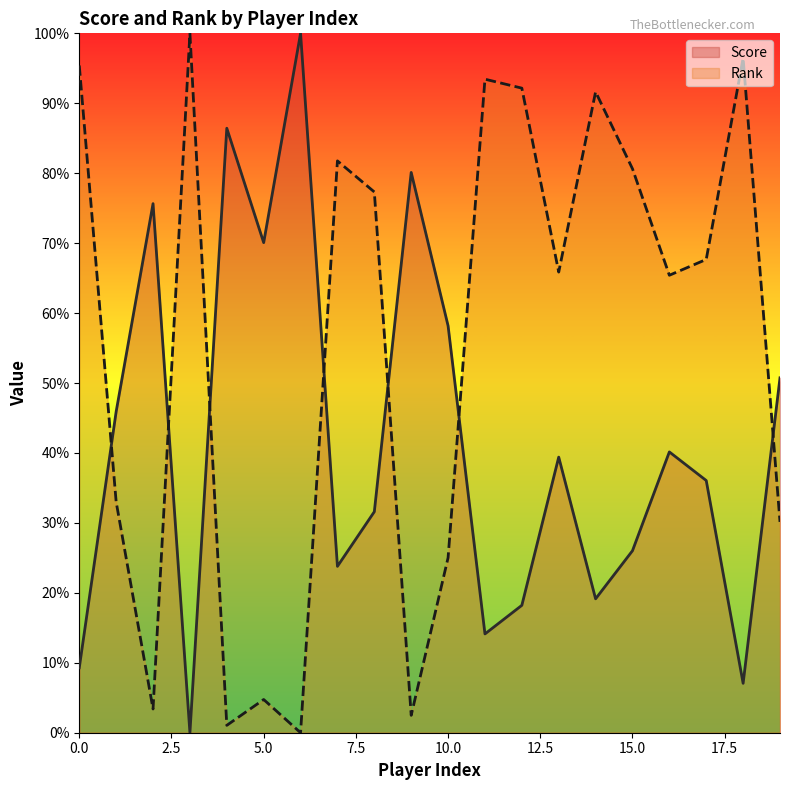

Rank the series by their average value, from lowest to highest.

Score, Rank